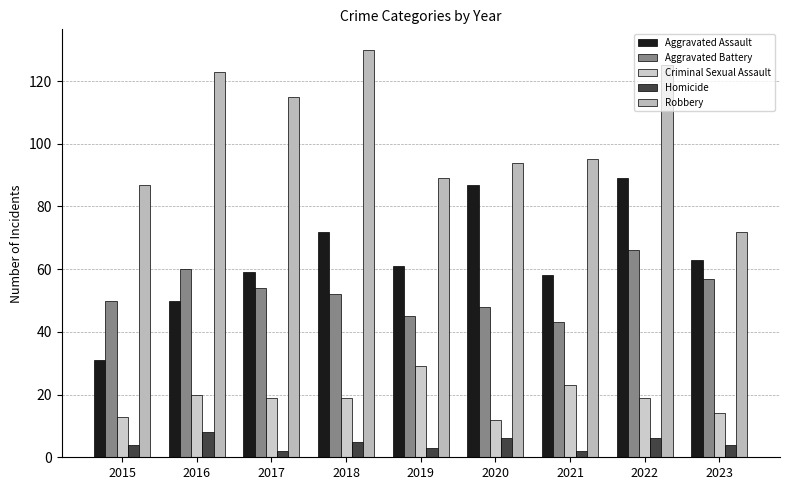

Rank the categories by Criminal Sexual Assault value from lowest to highest.

2020, 2015, 2023, 2017, 2018, 2022, 2016, 2021, 2019